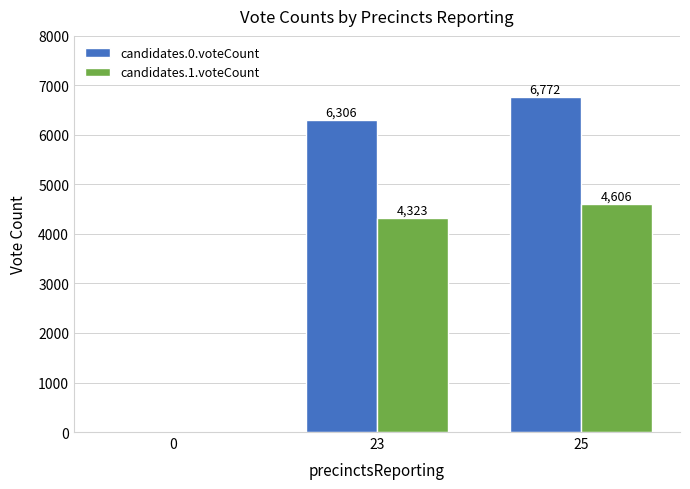

Which series has the widest spread of values?

candidates.0.voteCount